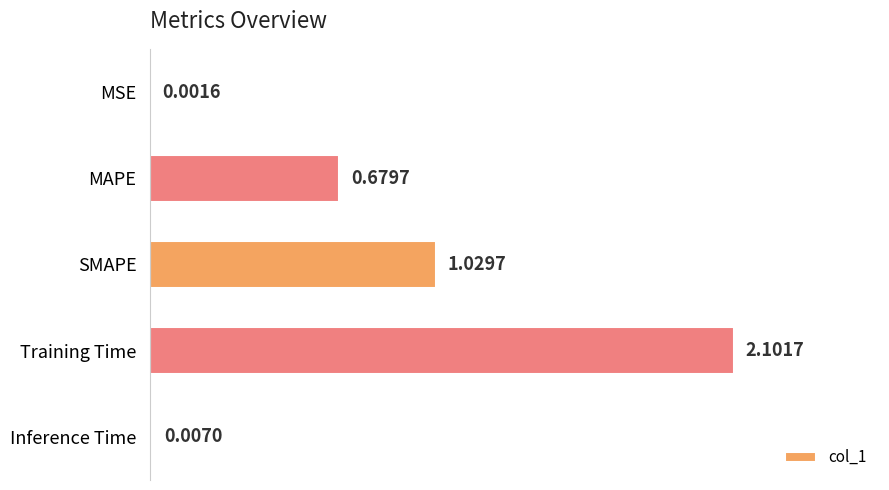

At which category does the chart reach its peak across all series?

Training Time